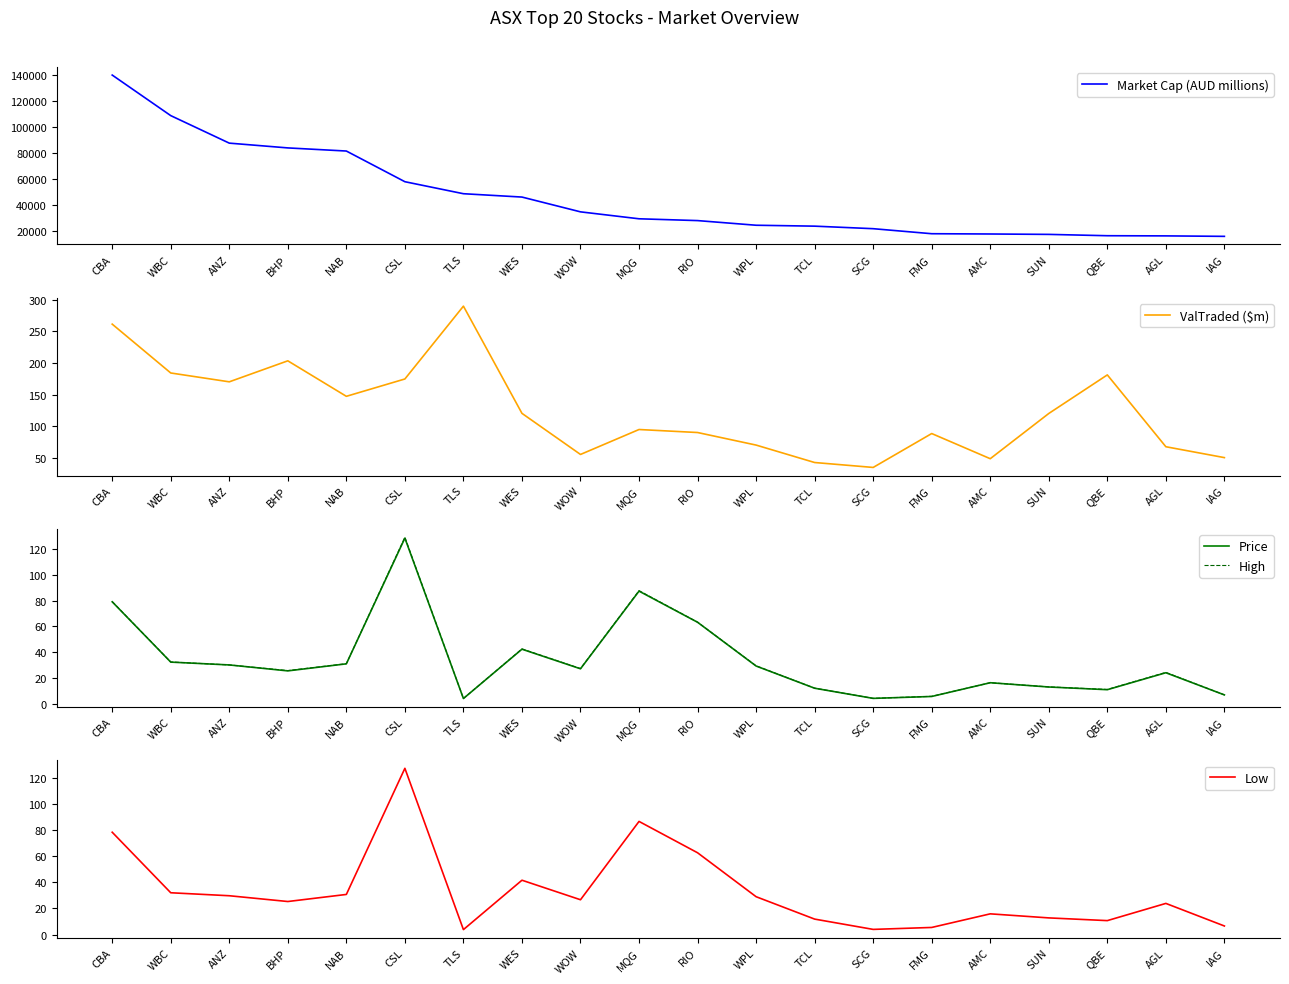

Between CSL and FMG, which series saw the biggest shift?

Market Cap (AUD millions)